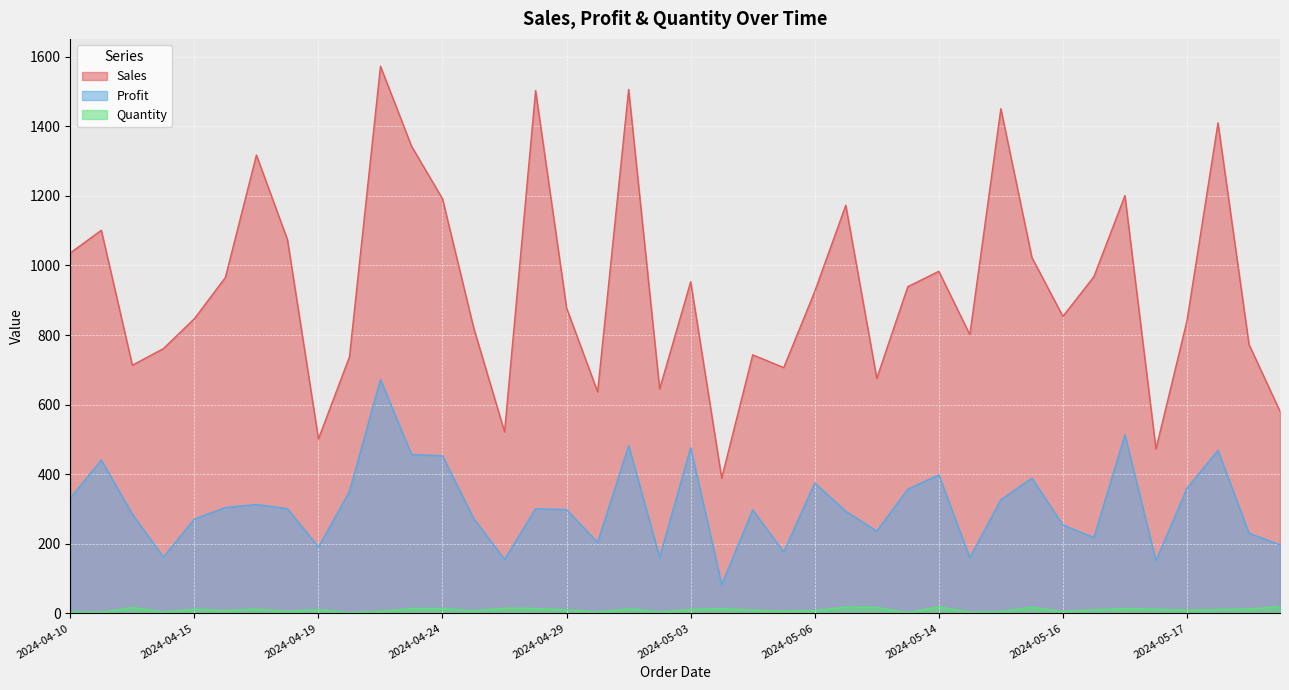

Reading right to left, extract all data points from this chart.

Sales: 580.4	773.1	1410.1	840.9	472.4	1200.9	967.9	853.7	1023.2	1450.7	801.2	983.3	939.1	675.5	1173.1	925.3	706.4	743.2	388.6	953.3	645.0	1506.1	636.7	877.6	1502.9	521.7	822.3	1191.6	1343.1	1572.8	737.3	501.5	1074.5	1317.5	965.6	847.0	760.9	713.3	1101.3	1036.1
Profit: 197.3	230.0	468.8	359.5	151.2	513.4	217.8	254.0	388.8	326.4	160.2	398.2	356.9	236.4	293.3	374.8	176.6	297.3	82.6	476.6	161.3	482.0	203.7	298.4	300.6	155.2	273.4	452.8	456.7	672.4	350.2	190.6	300.9	312.9	304.2	271.0	161.7	285.3	440.5	331.6
Quantity: 19.0	13.0	11.0	9.0	12.0	14.0	10.0	5.0	18.0	5.0	3.0	19.0	2.0	17.0	18.0	8.0	6.0	9.0	14.0	11.0	4.0	13.0	4.0	10.0	14.0	15.0	7.0	14.0	14.0	6.0	2.0	11.0	6.0	12.0	8.0	12.0	4.0	17.0	3.0	4.0